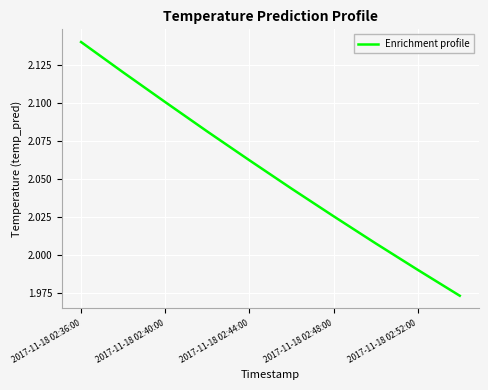

How many lines are shown in the chart?

1